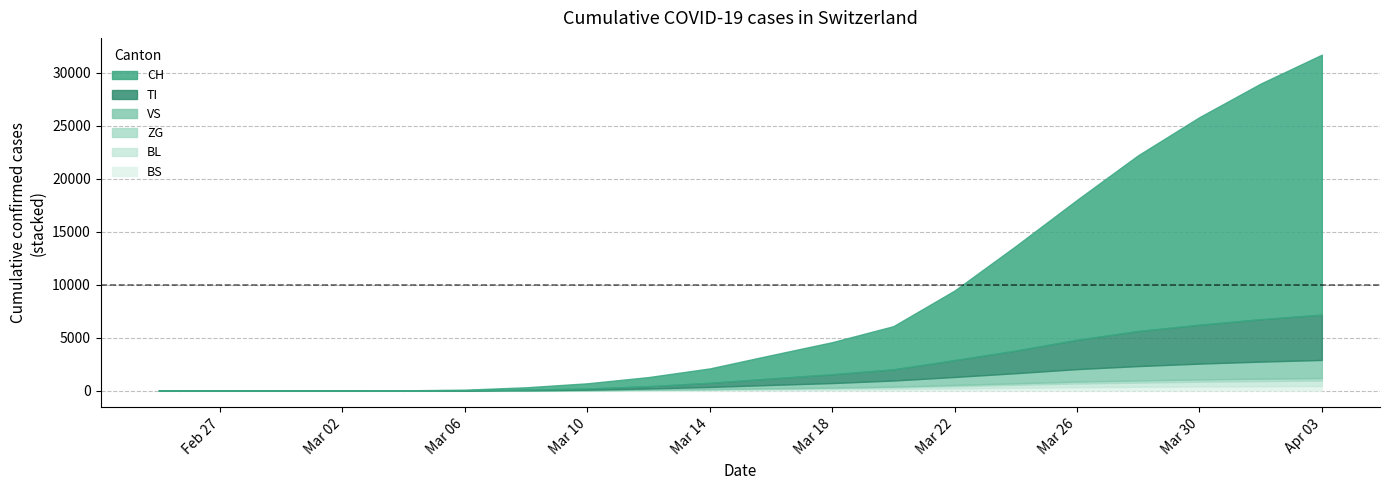

Reading left to right, list all the values displayed in this chart.

CH: 0	0	0	0	18	56	214	491	858	1359	2200	3028	4075	6575	9877	13213	16605	19606	22253	24551
TI: 0	0	0	0	0	17	67	115	220	390	610	833	1058	1593	2137	2772	3313	3673	4005	4281
VS: 0	0	0	0	0	4	13	40	107	198	317	428	571	751	953	1179	1355	1490	1611	1706
ZG: 0	0	0	0	1	2	4	10	20	32	47	60	77	112	140	173	197	212	222	234
BL: 0	0	0	0	0	2	5	15	36	57	88	113	156	217	279	348	399	452	488	515
BS: 0	0	0	0	0	2	4	12	30	52	76	105	142	200	266	323	358	389	411	434